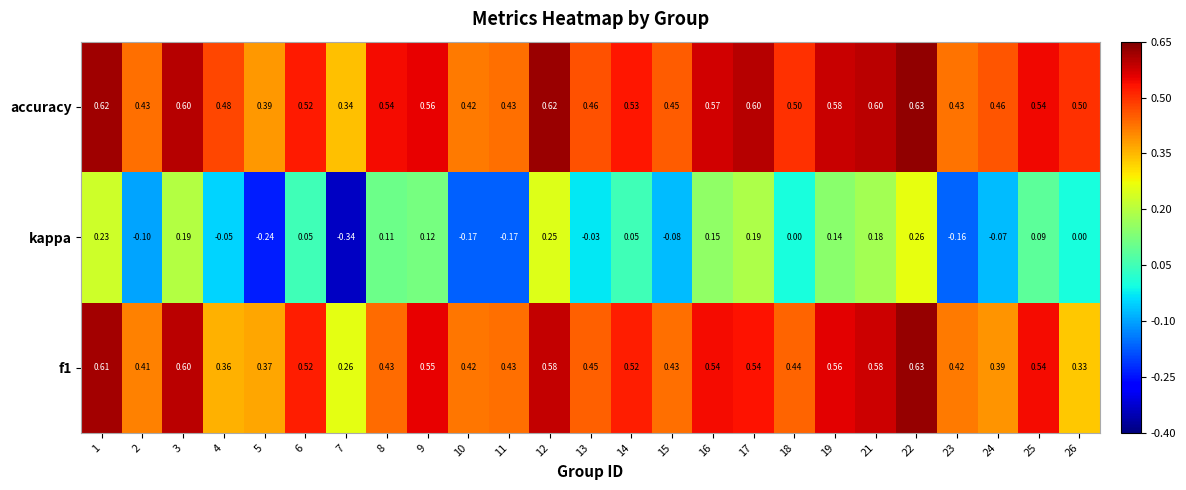

How many data points in kappa are less than 0?

10